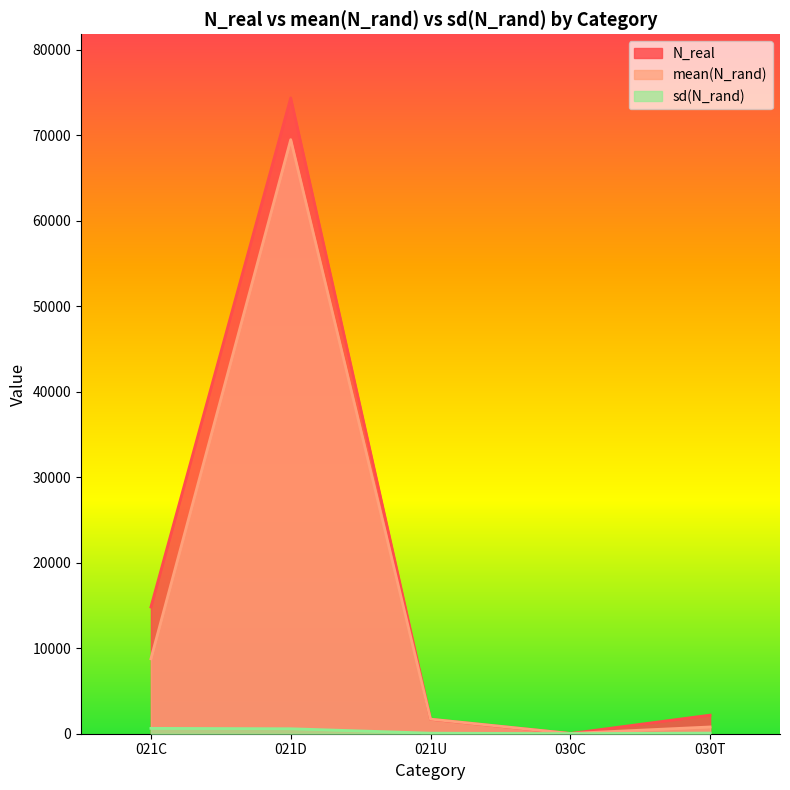

Where do mean(N_rand) and N_real first cross each other?

021D and 021U